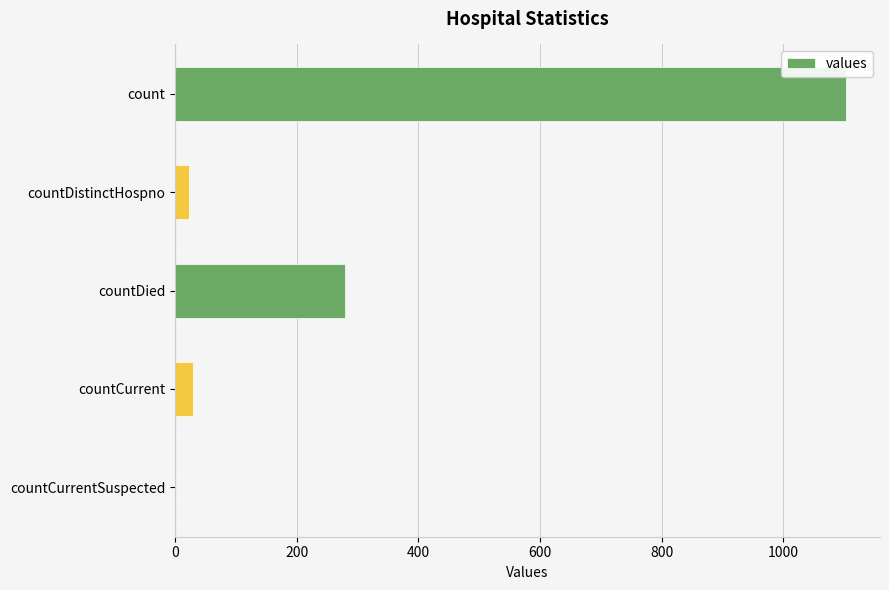

At which label is the value closest to 552?

countDied